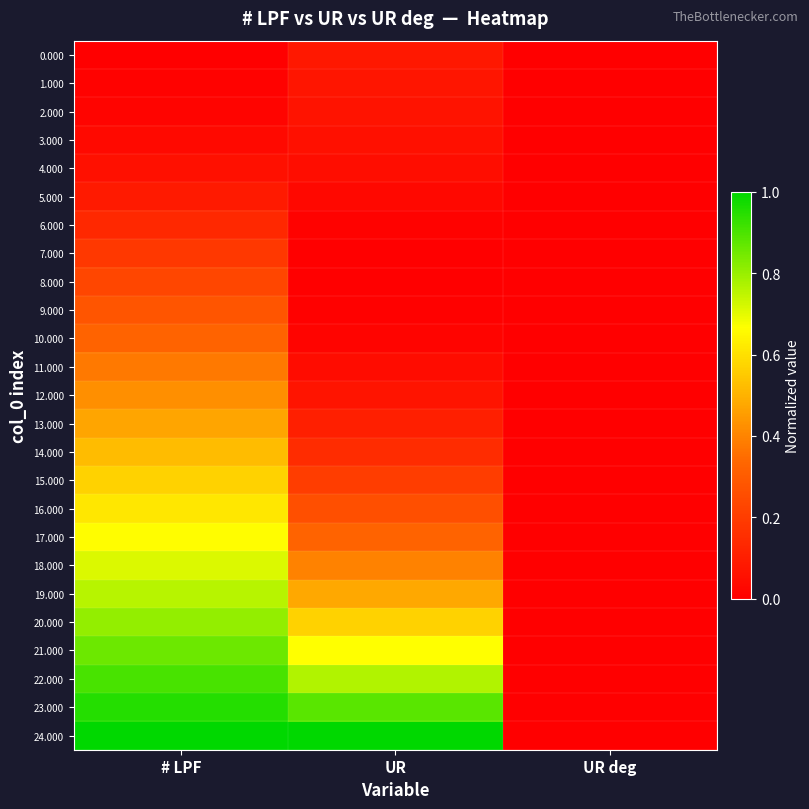

Which series has the largest total across all categories?

24.000